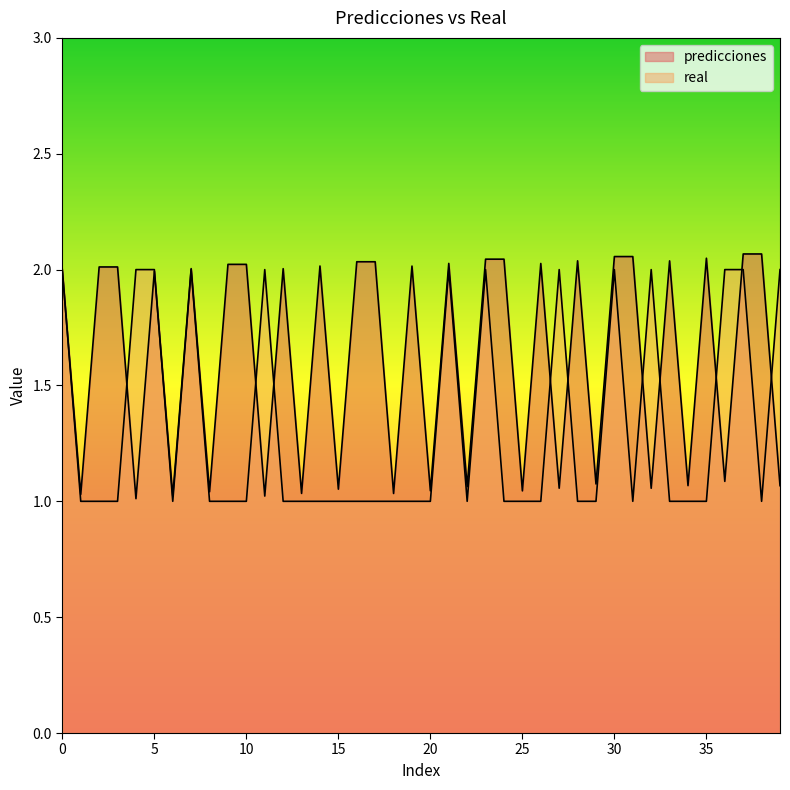

True or false: real has more than 1 points higher than both neighbors.

True